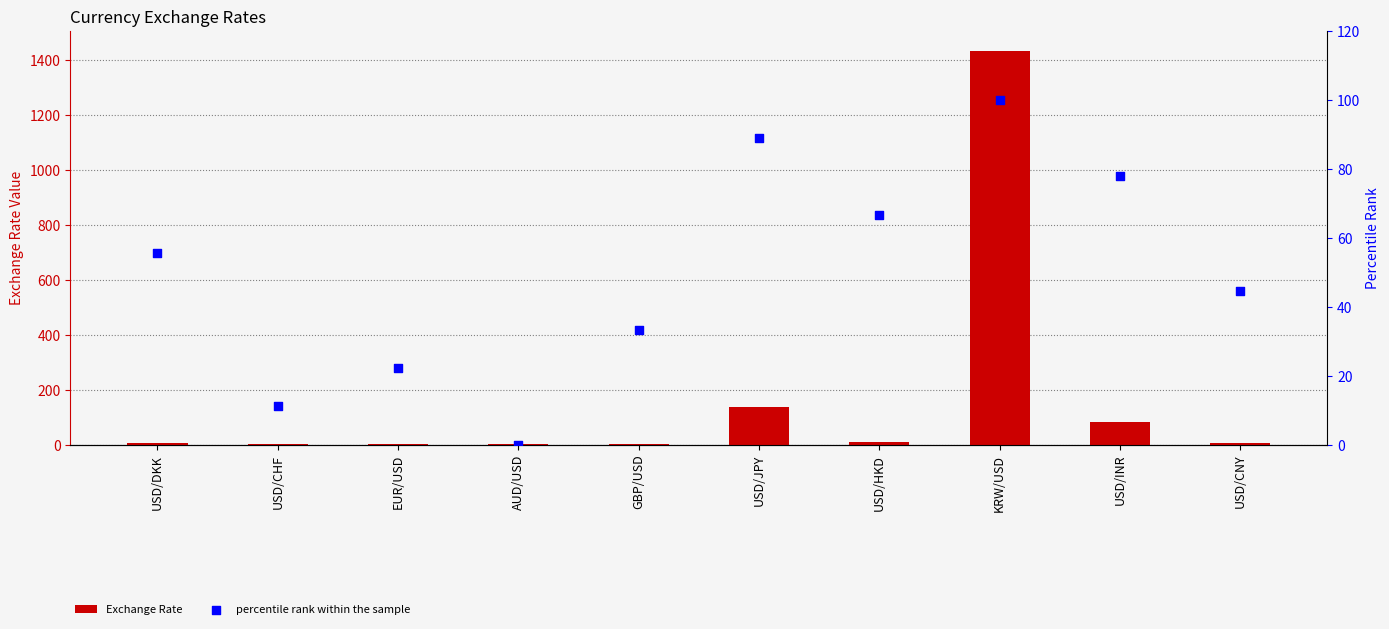

What is the total value across all series at USD/HKD?

74.5